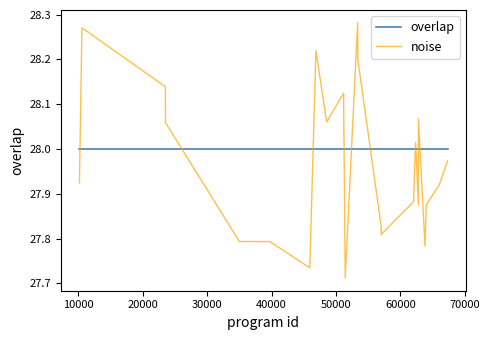

List the series in order of their peak value, highest first.

noise, overlap